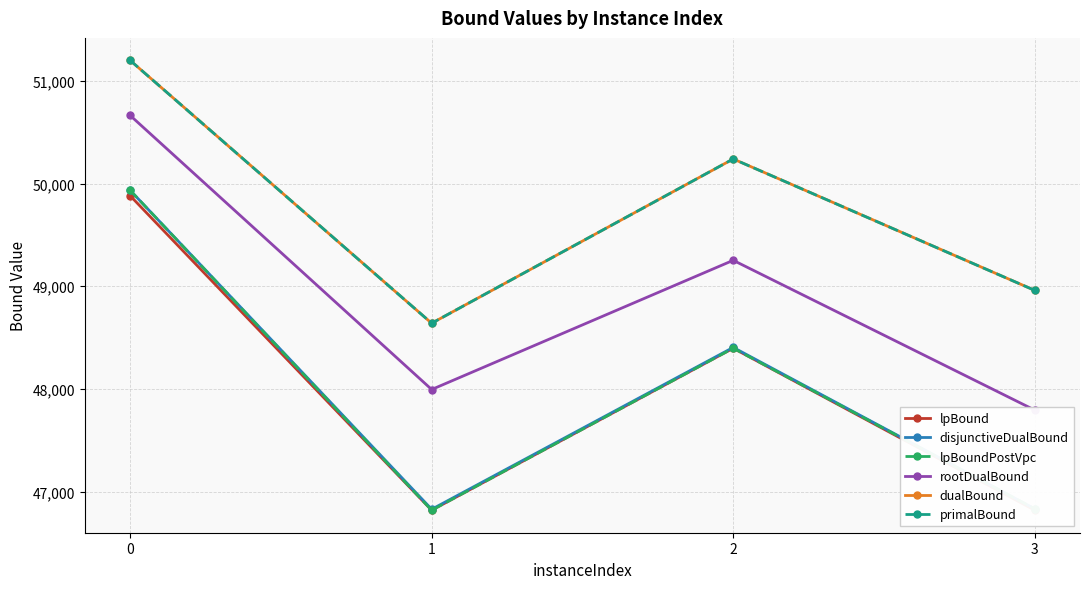

How many categories are shown in the chart?

4